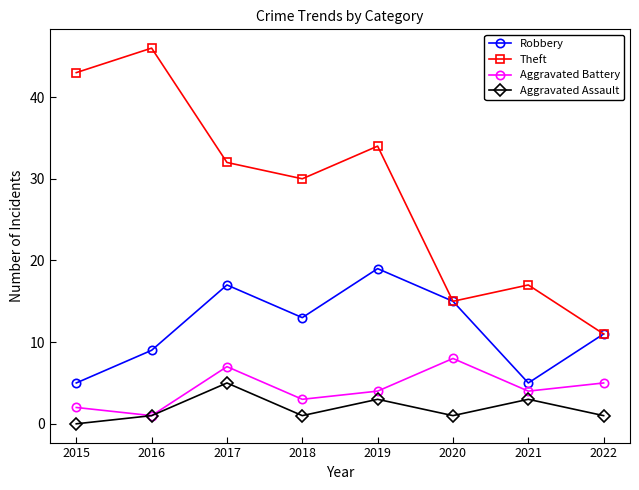

At which category does the chart reach its peak across all series?

2016